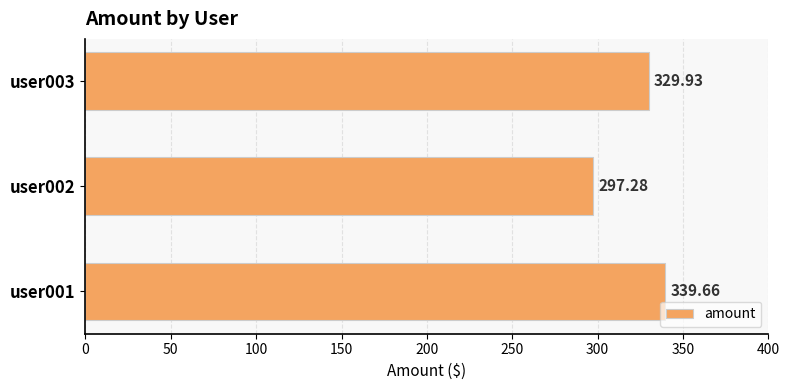

Between user002 and user001, which is larger?

user001